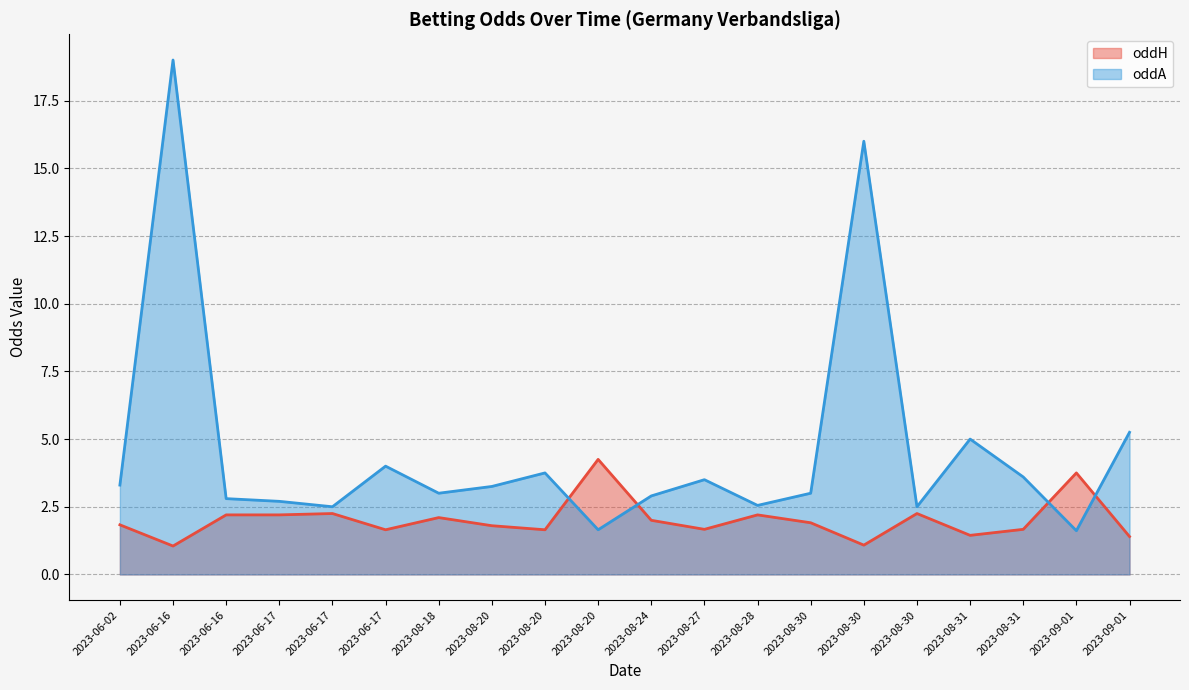

At how many categories does at least one series exceed 11?

2